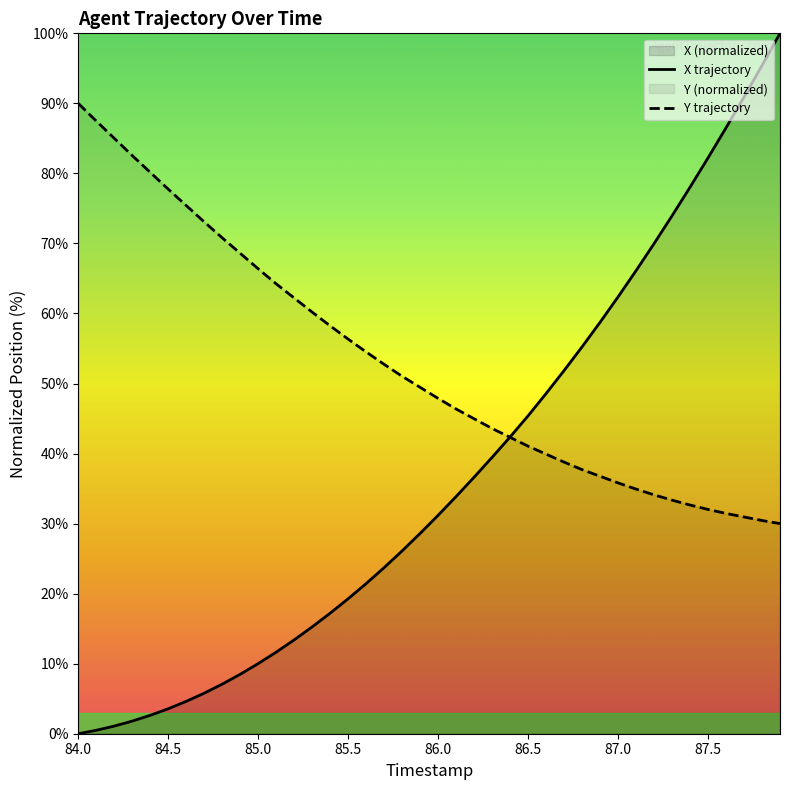

Which category has the highest value in the Y trajectory series?

84.0